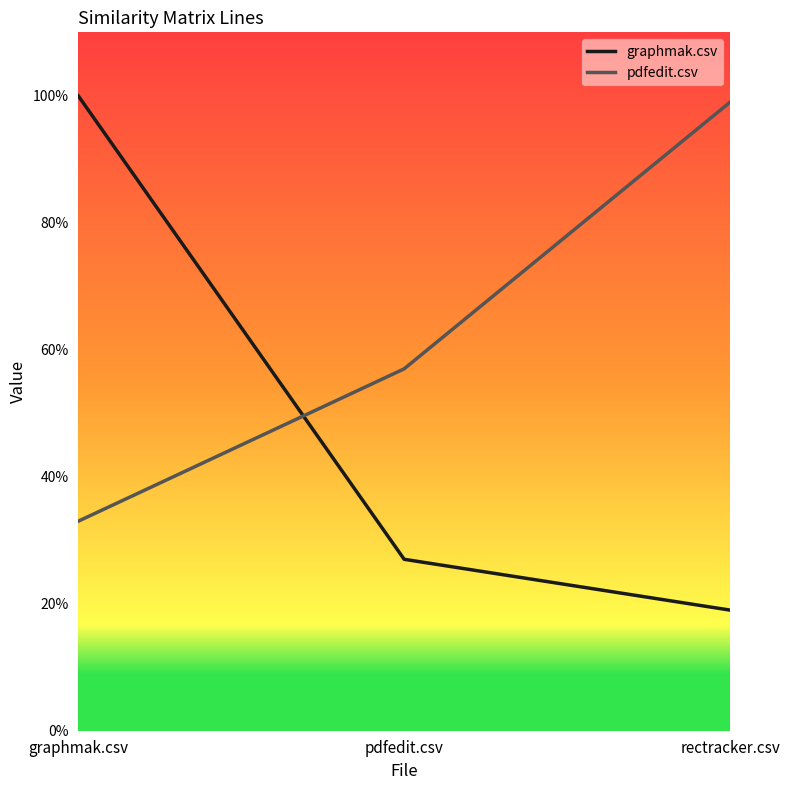

What are all the series names shown in the legend?

graphmak.csv, pdfedit.csv